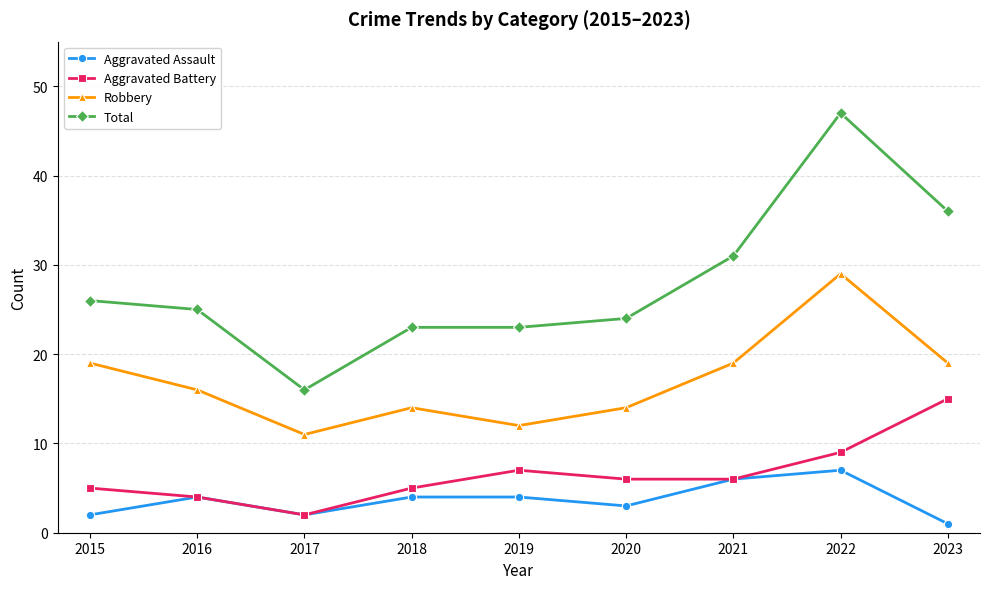

How many distinct data groups are displayed?

4